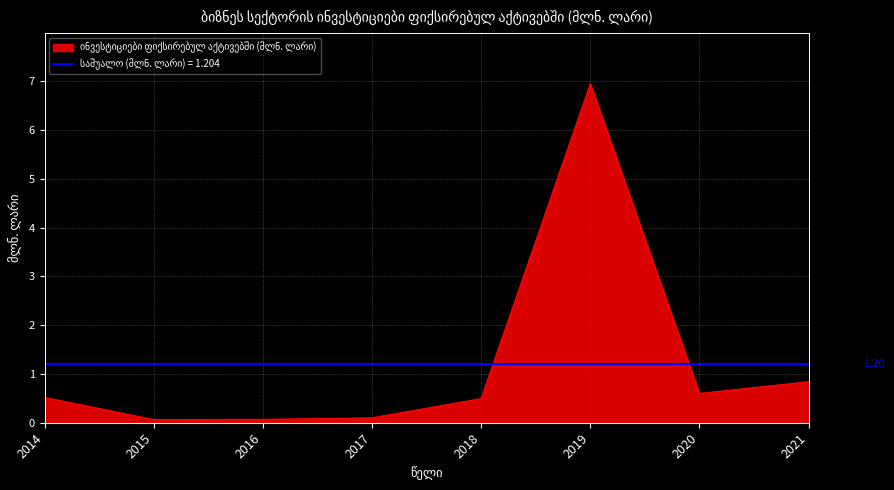

Which label corresponds to the largest value in the chart?

2019